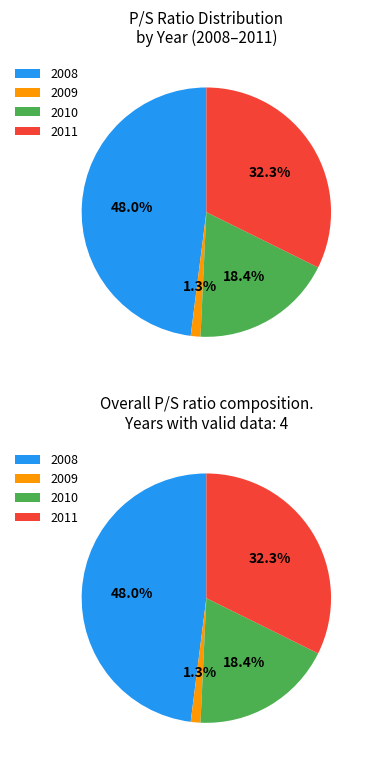

Rank the categories by value from highest to lowest.

2008, 2011, 2010, 2009